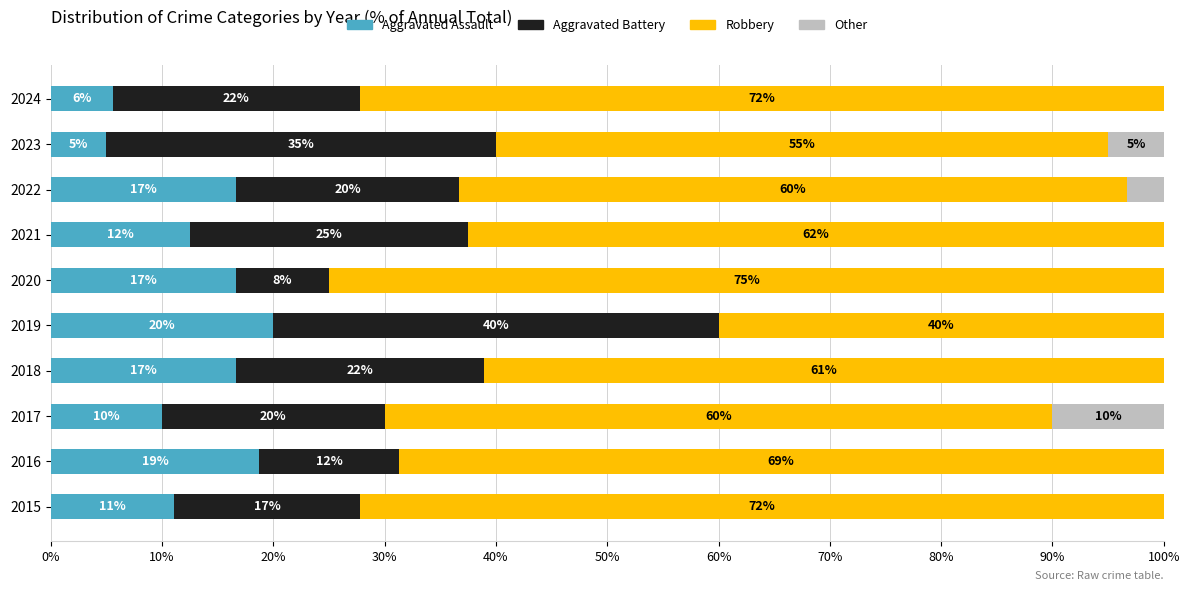

How many values in the Aggravated Assault series exceed 16?

5